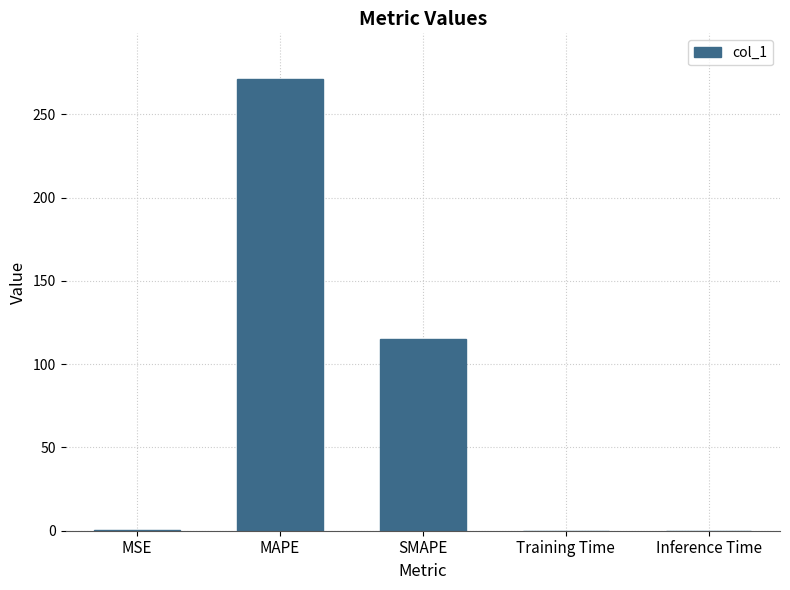

What is the sum of all values?

386.9